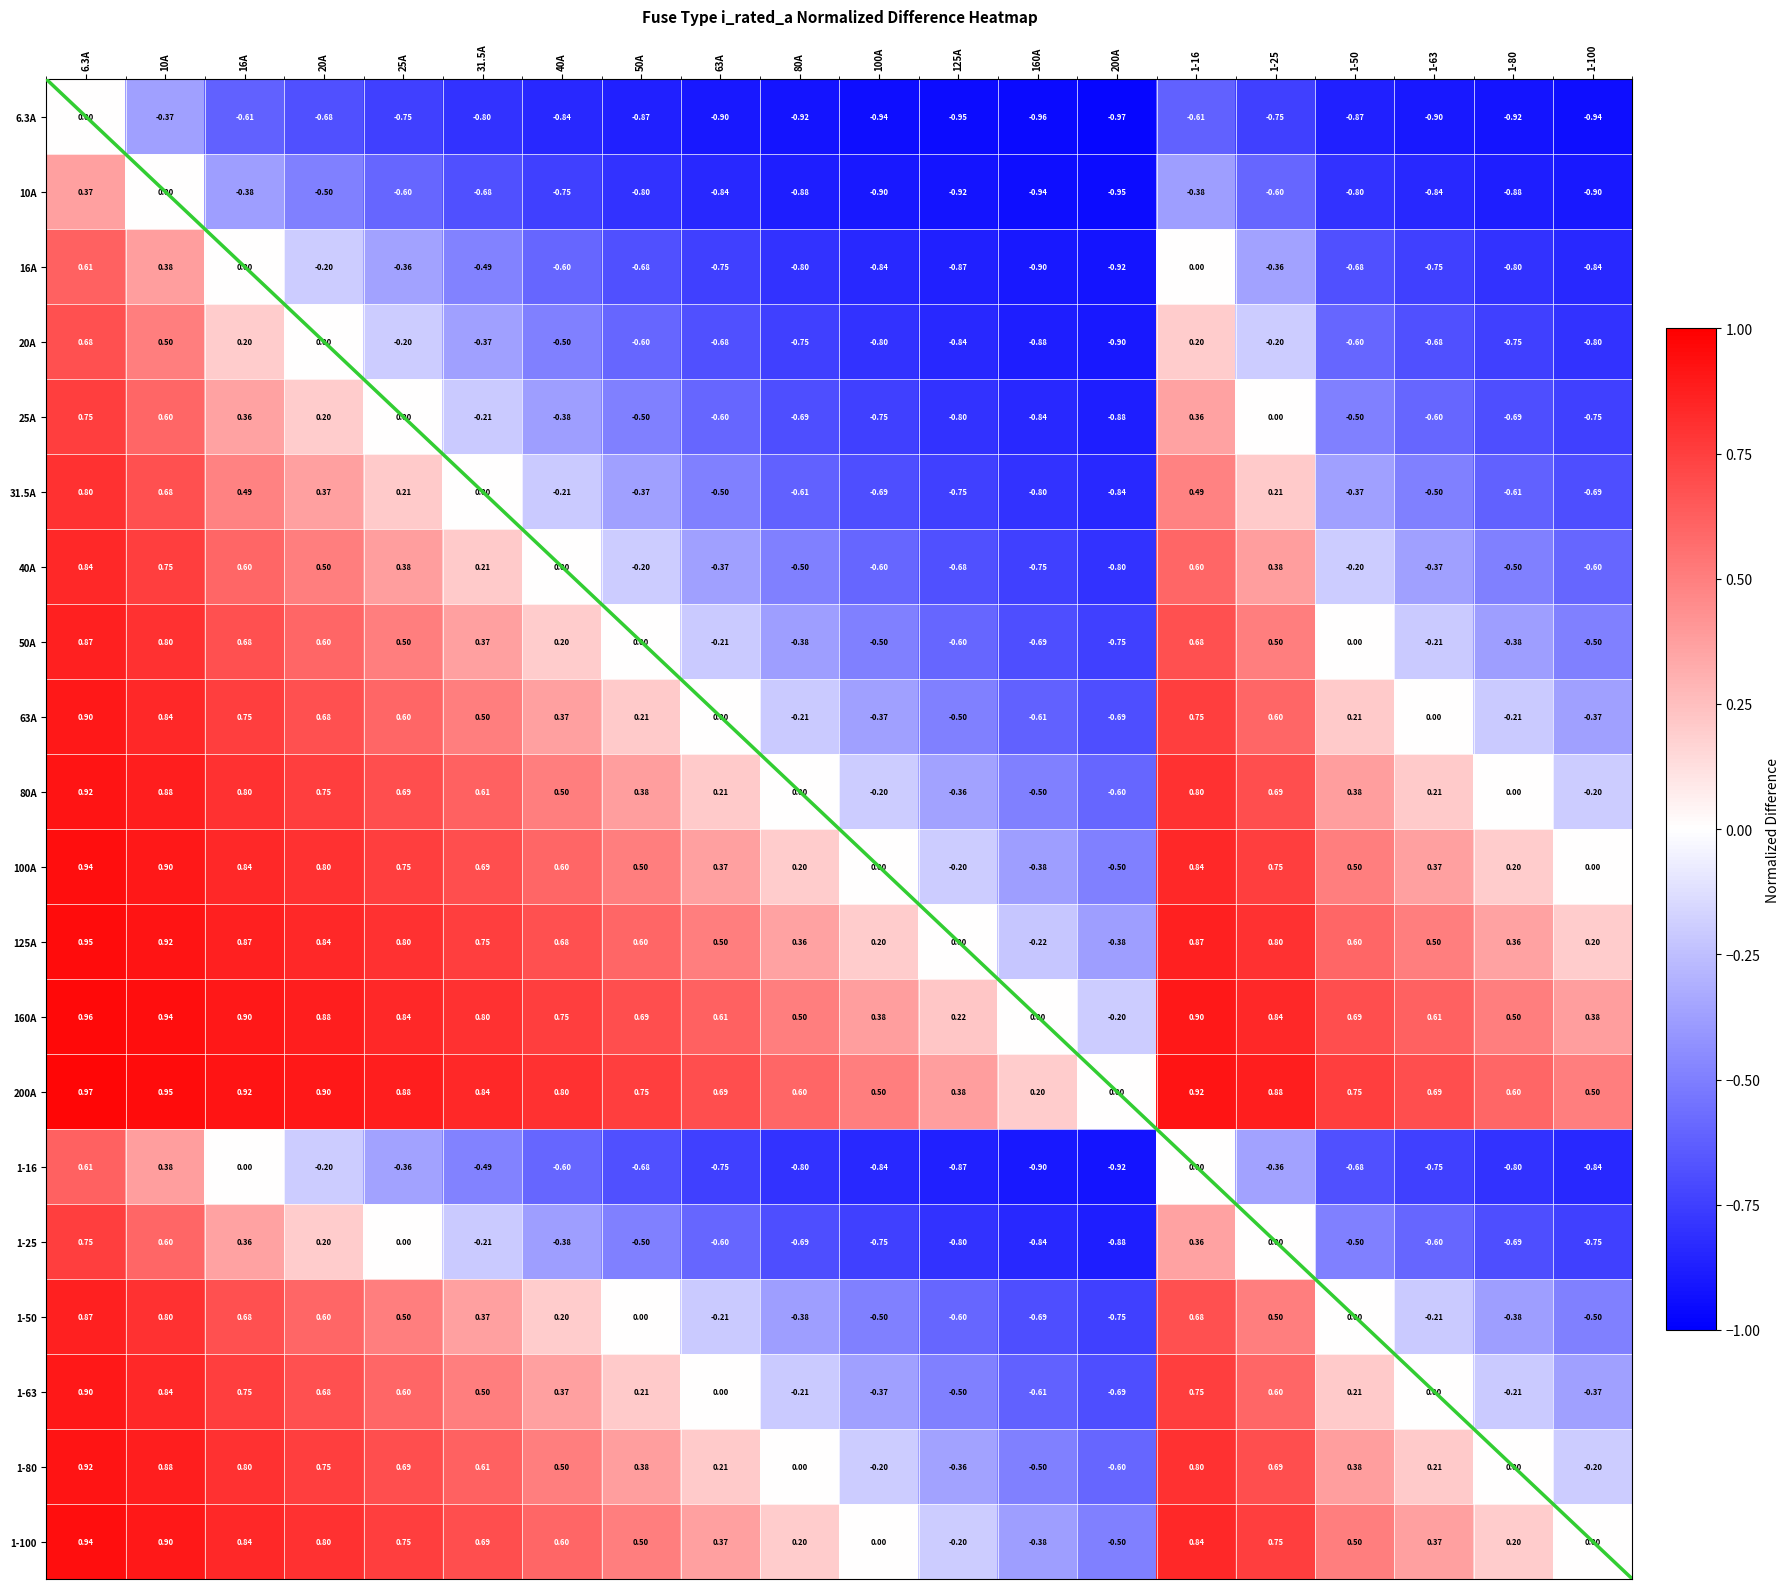

Reading left to right, transcribe all the data shown in this chart.

6.3A: 6.3A=0.0	10A=-0.4	16A=-0.6	20A=-0.7	25A=-0.8	31.5A=-0.8	40A=-0.8	50A=-0.9	63A=-0.9	80A=-0.9	100A=-0.9	125A=-0.9	160A=-1.0	200A=-1.0	1-16=-0.6	1-25=-0.8	1-50=-0.9	1-63=-0.9	1-80=-0.9	1-100=-0.9
10A: 6.3A=0.4	10A=0.0	16A=-0.4	20A=-0.5	25A=-0.6	31.5A=-0.7	40A=-0.8	50A=-0.8	63A=-0.8	80A=-0.9	100A=-0.9	125A=-0.9	160A=-0.9	200A=-0.9	1-16=-0.4	1-25=-0.6	1-50=-0.8	1-63=-0.8	1-80=-0.9	1-100=-0.9
16A: 6.3A=0.6	10A=0.4	16A=0.0	20A=-0.2	25A=-0.4	31.5A=-0.5	40A=-0.6	50A=-0.7	63A=-0.8	80A=-0.8	100A=-0.8	125A=-0.9	160A=-0.9	200A=-0.9	1-16=0.0	1-25=-0.4	1-50=-0.7	1-63=-0.8	1-80=-0.8	1-100=-0.8
20A: 6.3A=0.7	10A=0.5	16A=0.2	20A=0.0	25A=-0.2	31.5A=-0.4	40A=-0.5	50A=-0.6	63A=-0.7	80A=-0.8	100A=-0.8	125A=-0.8	160A=-0.9	200A=-0.9	1-16=0.2	1-25=-0.2	1-50=-0.6	1-63=-0.7	1-80=-0.8	1-100=-0.8
25A: 6.3A=0.8	10A=0.6	16A=0.4	20A=0.2	25A=0.0	31.5A=-0.2	40A=-0.4	50A=-0.5	63A=-0.6	80A=-0.7	100A=-0.8	125A=-0.8	160A=-0.8	200A=-0.9	1-16=0.4	1-25=0.0	1-50=-0.5	1-63=-0.6	1-80=-0.7	1-100=-0.8
31.5A: 6.3A=0.8	10A=0.7	16A=0.5	20A=0.4	25A=0.2	31.5A=0.0	40A=-0.2	50A=-0.4	63A=-0.5	80A=-0.6	100A=-0.7	125A=-0.8	160A=-0.8	200A=-0.8	1-16=0.5	1-25=0.2	1-50=-0.4	1-63=-0.5	1-80=-0.6	1-100=-0.7
40A: 6.3A=0.8	10A=0.8	16A=0.6	20A=0.5	25A=0.4	31.5A=0.2	40A=0.0	50A=-0.2	63A=-0.4	80A=-0.5	100A=-0.6	125A=-0.7	160A=-0.8	200A=-0.8	1-16=0.6	1-25=0.4	1-50=-0.2	1-63=-0.4	1-80=-0.5	1-100=-0.6
50A: 6.3A=0.9	10A=0.8	16A=0.7	20A=0.6	25A=0.5	31.5A=0.4	40A=0.2	50A=0.0	63A=-0.2	80A=-0.4	100A=-0.5	125A=-0.6	160A=-0.7	200A=-0.8	1-16=0.7	1-25=0.5	1-50=0.0	1-63=-0.2	1-80=-0.4	1-100=-0.5
63A: 6.3A=0.9	10A=0.8	16A=0.8	20A=0.7	25A=0.6	31.5A=0.5	40A=0.4	50A=0.2	63A=0.0	80A=-0.2	100A=-0.4	125A=-0.5	160A=-0.6	200A=-0.7	1-16=0.8	1-25=0.6	1-50=0.2	1-63=0.0	1-80=-0.2	1-100=-0.4
80A: 6.3A=0.9	10A=0.9	16A=0.8	20A=0.8	25A=0.7	31.5A=0.6	40A=0.5	50A=0.4	63A=0.2	80A=0.0	100A=-0.2	125A=-0.4	160A=-0.5	200A=-0.6	1-16=0.8	1-25=0.7	1-50=0.4	1-63=0.2	1-80=0.0	1-100=-0.2
100A: 6.3A=0.9	10A=0.9	16A=0.8	20A=0.8	25A=0.8	31.5A=0.7	40A=0.6	50A=0.5	63A=0.4	80A=0.2	100A=0.0	125A=-0.2	160A=-0.4	200A=-0.5	1-16=0.8	1-25=0.8	1-50=0.5	1-63=0.4	1-80=0.2	1-100=0.0
125A: 6.3A=0.9	10A=0.9	16A=0.9	20A=0.8	25A=0.8	31.5A=0.8	40A=0.7	50A=0.6	63A=0.5	80A=0.4	100A=0.2	125A=0.0	160A=-0.2	200A=-0.4	1-16=0.9	1-25=0.8	1-50=0.6	1-63=0.5	1-80=0.4	1-100=0.2
160A: 6.3A=1.0	10A=0.9	16A=0.9	20A=0.9	25A=0.8	31.5A=0.8	40A=0.8	50A=0.7	63A=0.6	80A=0.5	100A=0.4	125A=0.2	160A=0.0	200A=-0.2	1-16=0.9	1-25=0.8	1-50=0.7	1-63=0.6	1-80=0.5	1-100=0.4
200A: 6.3A=1.0	10A=0.9	16A=0.9	20A=0.9	25A=0.9	31.5A=0.8	40A=0.8	50A=0.8	63A=0.7	80A=0.6	100A=0.5	125A=0.4	160A=0.2	200A=0.0	1-16=0.9	1-25=0.9	1-50=0.8	1-63=0.7	1-80=0.6	1-100=0.5
1-16: 6.3A=0.6	10A=0.4	16A=0.0	20A=-0.2	25A=-0.4	31.5A=-0.5	40A=-0.6	50A=-0.7	63A=-0.8	80A=-0.8	100A=-0.8	125A=-0.9	160A=-0.9	200A=-0.9	1-16=0.0	1-25=-0.4	1-50=-0.7	1-63=-0.8	1-80=-0.8	1-100=-0.8
1-25: 6.3A=0.8	10A=0.6	16A=0.4	20A=0.2	25A=0.0	31.5A=-0.2	40A=-0.4	50A=-0.5	63A=-0.6	80A=-0.7	100A=-0.8	125A=-0.8	160A=-0.8	200A=-0.9	1-16=0.4	1-25=0.0	1-50=-0.5	1-63=-0.6	1-80=-0.7	1-100=-0.8
1-50: 6.3A=0.9	10A=0.8	16A=0.7	20A=0.6	25A=0.5	31.5A=0.4	40A=0.2	50A=0.0	63A=-0.2	80A=-0.4	100A=-0.5	125A=-0.6	160A=-0.7	200A=-0.8	1-16=0.7	1-25=0.5	1-50=0.0	1-63=-0.2	1-80=-0.4	1-100=-0.5
1-63: 6.3A=0.9	10A=0.8	16A=0.8	20A=0.7	25A=0.6	31.5A=0.5	40A=0.4	50A=0.2	63A=0.0	80A=-0.2	100A=-0.4	125A=-0.5	160A=-0.6	200A=-0.7	1-16=0.8	1-25=0.6	1-50=0.2	1-63=0.0	1-80=-0.2	1-100=-0.4
1-80: 6.3A=0.9	10A=0.9	16A=0.8	20A=0.8	25A=0.7	31.5A=0.6	40A=0.5	50A=0.4	63A=0.2	80A=0.0	100A=-0.2	125A=-0.4	160A=-0.5	200A=-0.6	1-16=0.8	1-25=0.7	1-50=0.4	1-63=0.2	1-80=0.0	1-100=-0.2
1-100: 6.3A=0.9	10A=0.9	16A=0.8	20A=0.8	25A=0.8	31.5A=0.7	40A=0.6	50A=0.5	63A=0.4	80A=0.2	100A=0.0	125A=-0.2	160A=-0.4	200A=-0.5	1-16=0.8	1-25=0.8	1-50=0.5	1-63=0.4	1-80=0.2	1-100=0.0